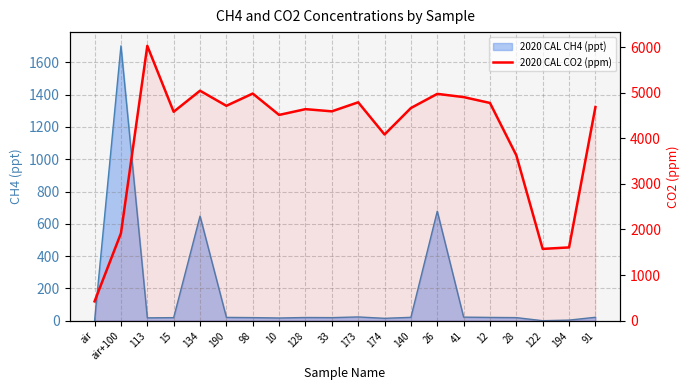

At which category does the data reach its first local valley?

15